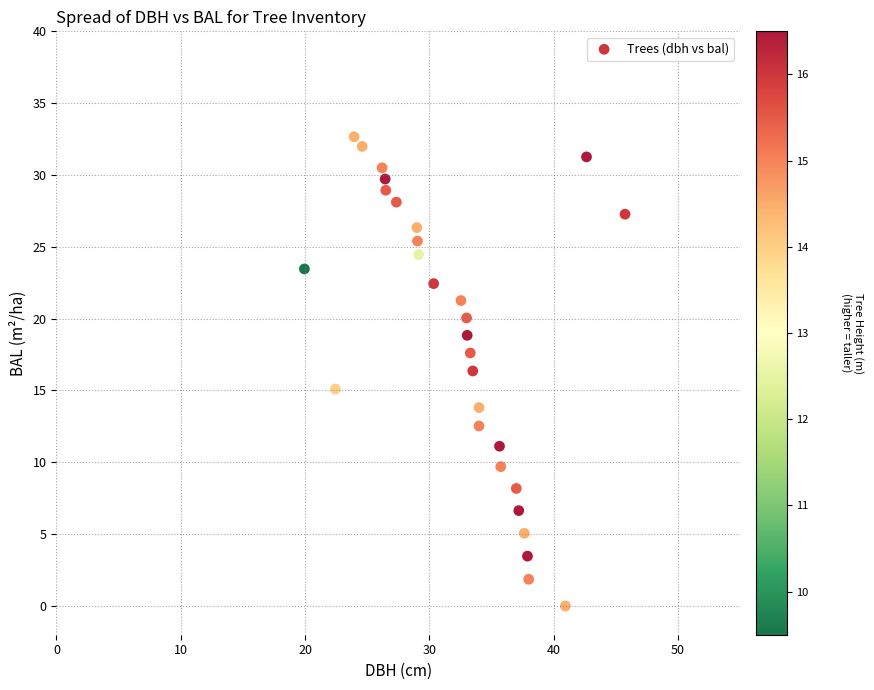

What is the range of X values (max minus min)?

25.8